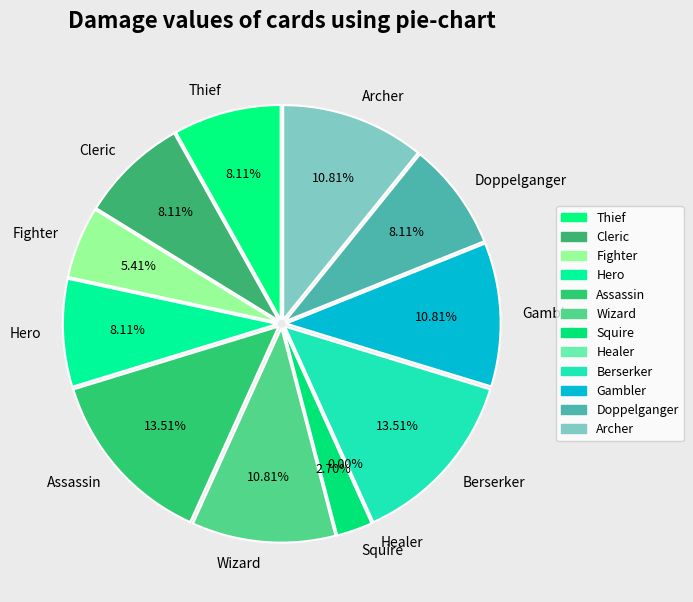

True or false: Assassin accounts for 27% of the total.

False